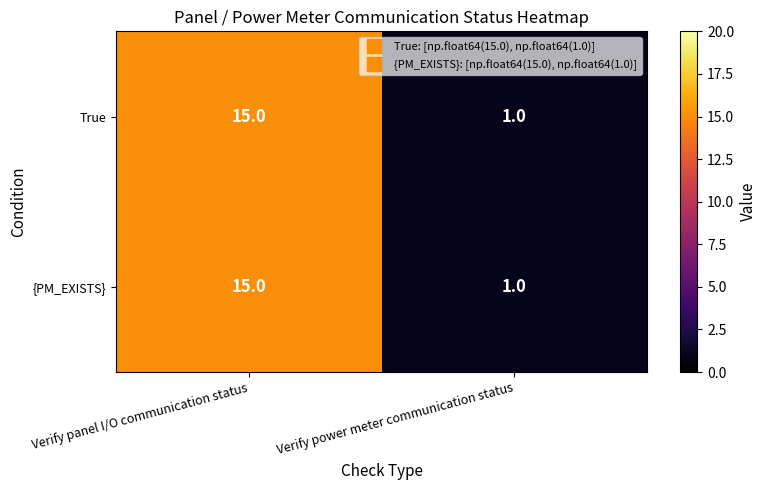

What is the approximate value of True at Verify panel I/O communication status, to the nearest 10?

20